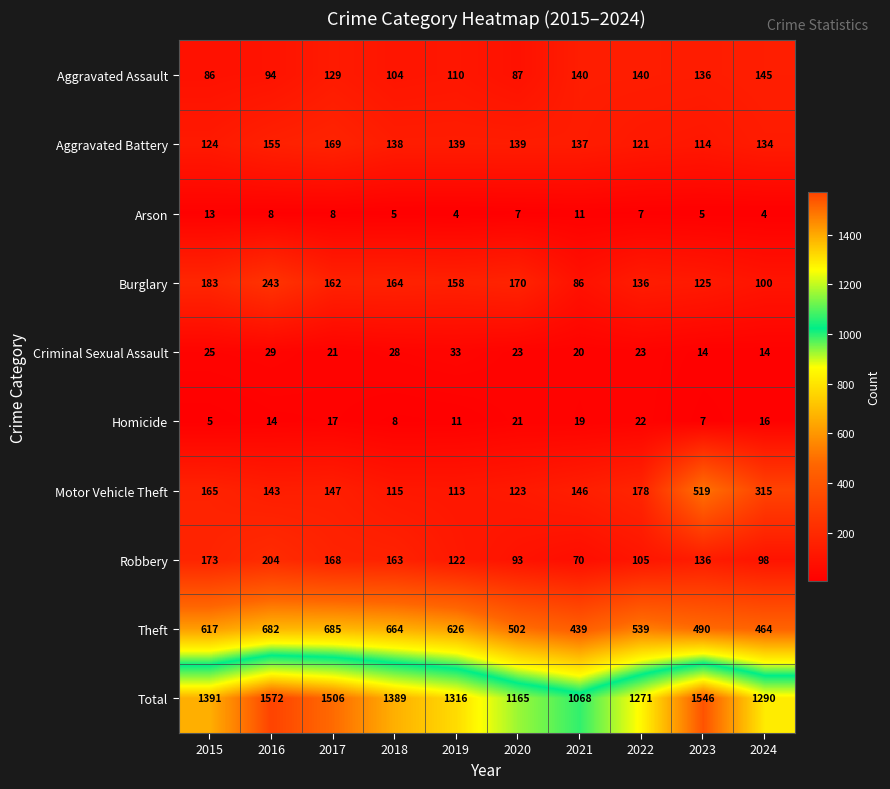

Which series has the largest total across all categories?

Total